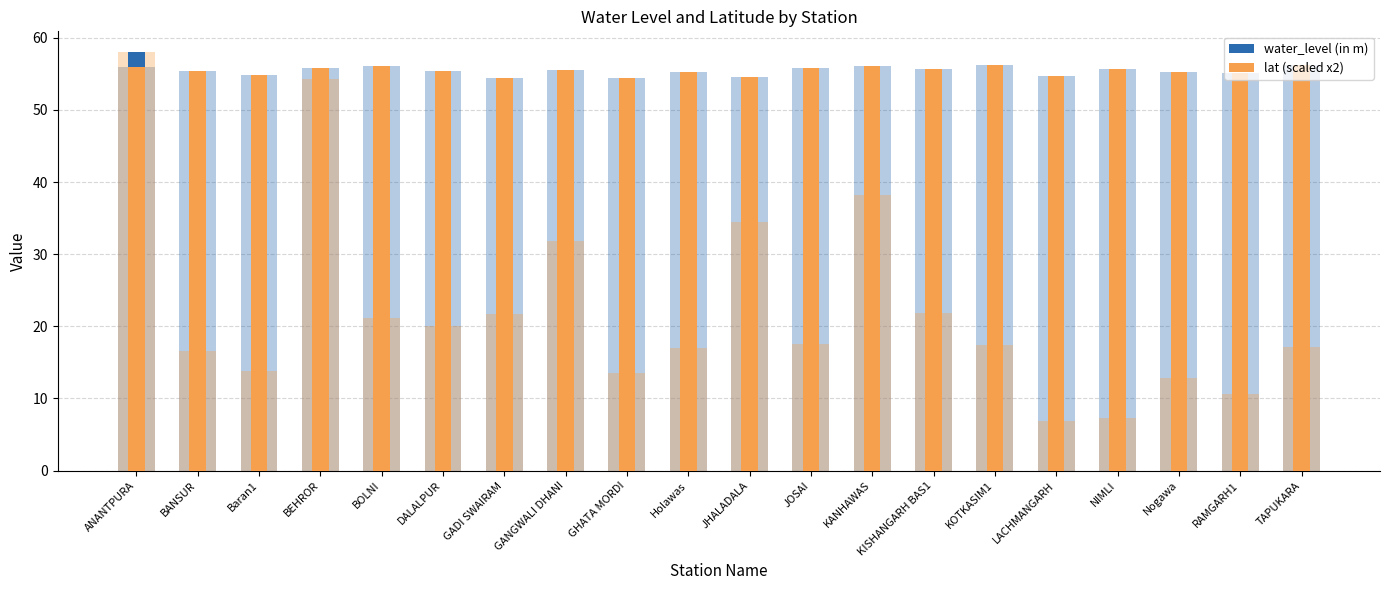

How many data points in water_level (in m) are less than 17?

8